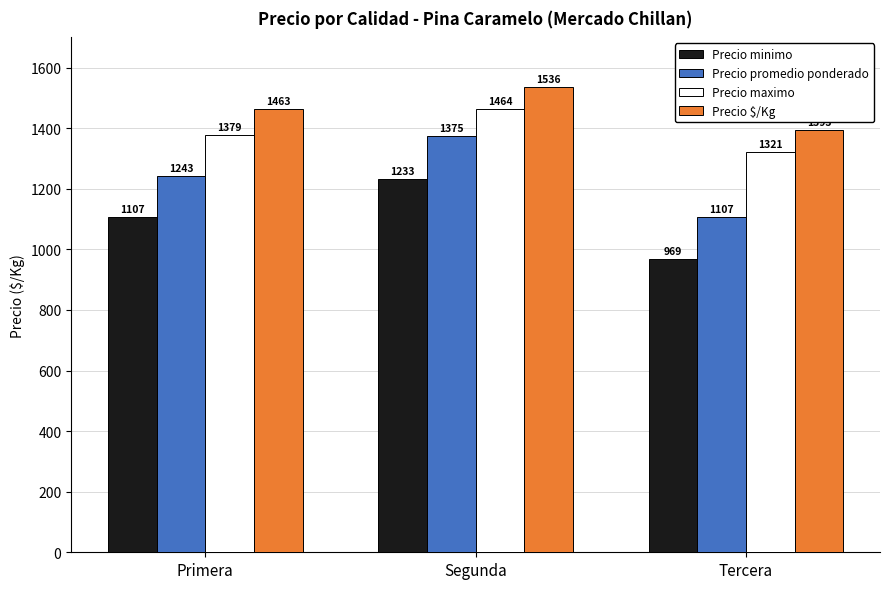

Is the value of Precio minimo at Primera greater than the value of Precio promedio ponderado at Segunda?

No